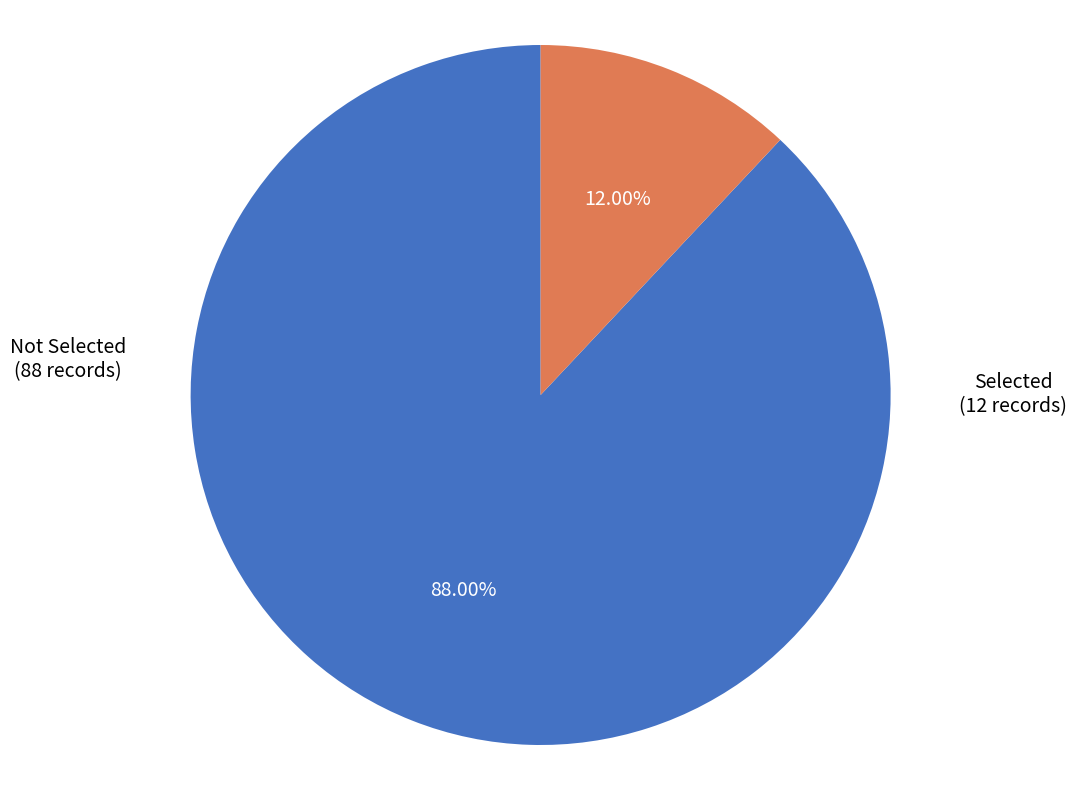

Is there any slice that represents more than half of the pie?

Yes